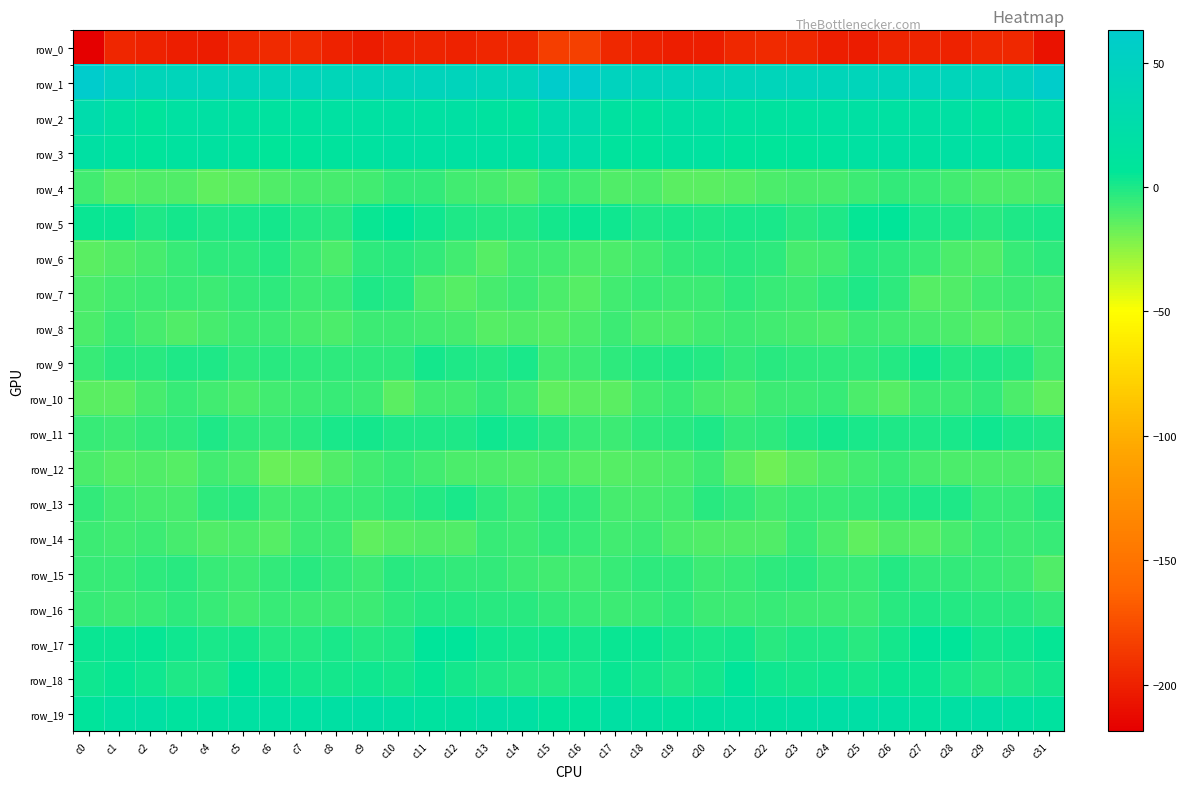

List the labels in order of row_7 value, smallest first.

c27, c16, c12, c28, c15, c0, c11, c13, c1, c17, c29, c31, c7, c4, c14, c23, c20, c30, c2, c19, c3, c18, c22, c8, c5, c6, c26, c24, c21, c10, c9, c25